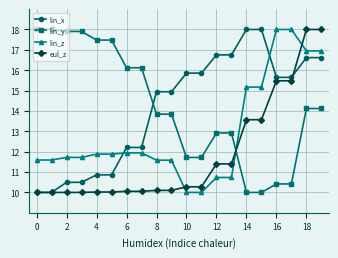

How many data points in lin_y are less than 14?

10